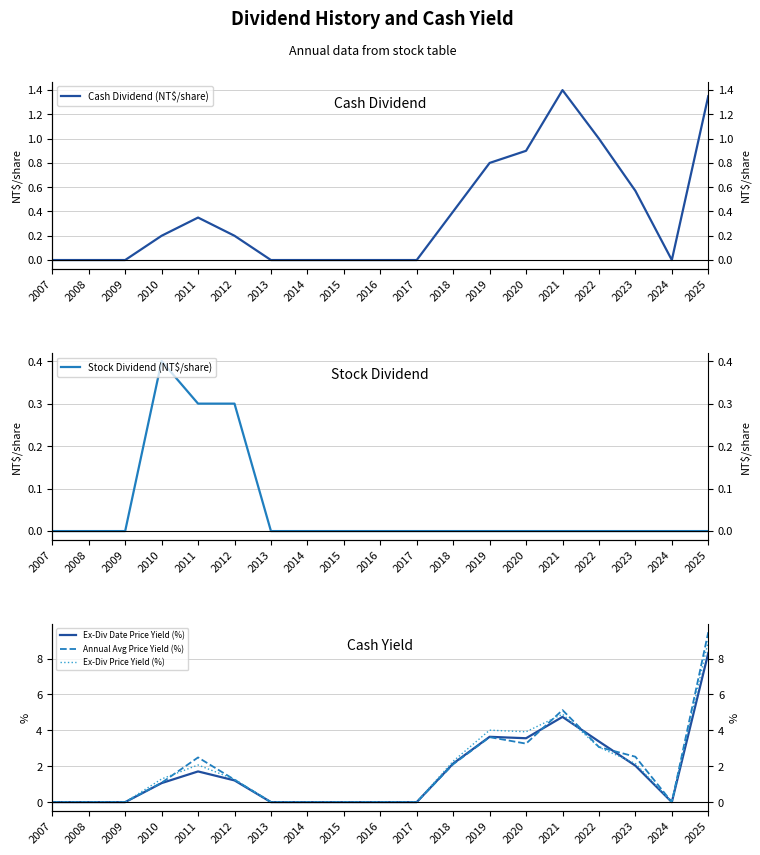

At which label does Ex-Div Date Price Yield (%) first exceed 1?

2010